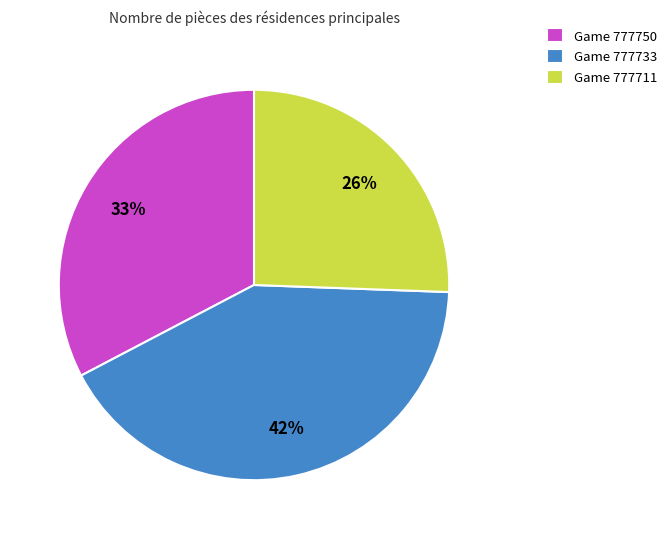

Is the sum of Game 777733 and Game 777750 greater than half?

Yes